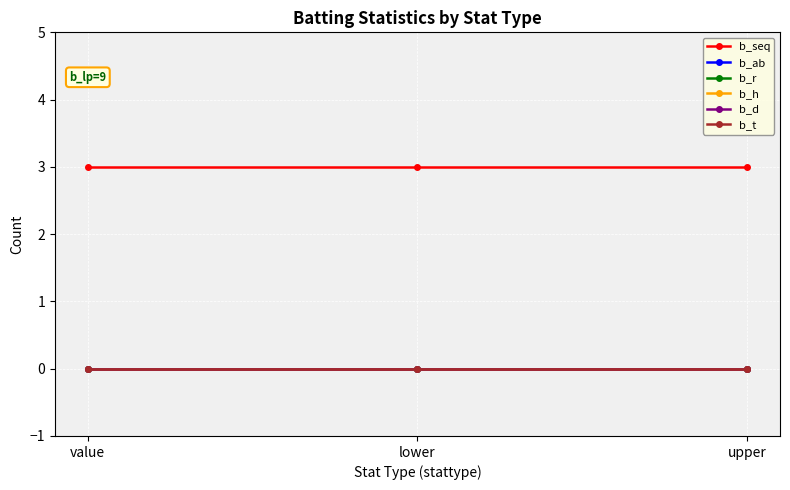

Is this an area chart (filled region under the line)?

No